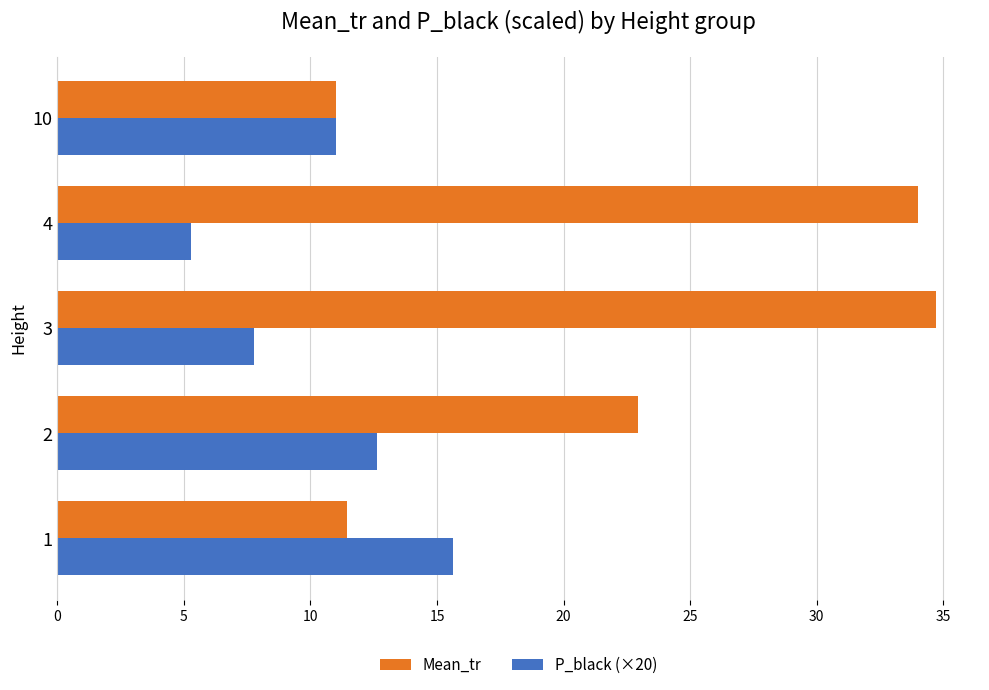

The Mean_tr series shows 50.7 at 3. True or false?

False